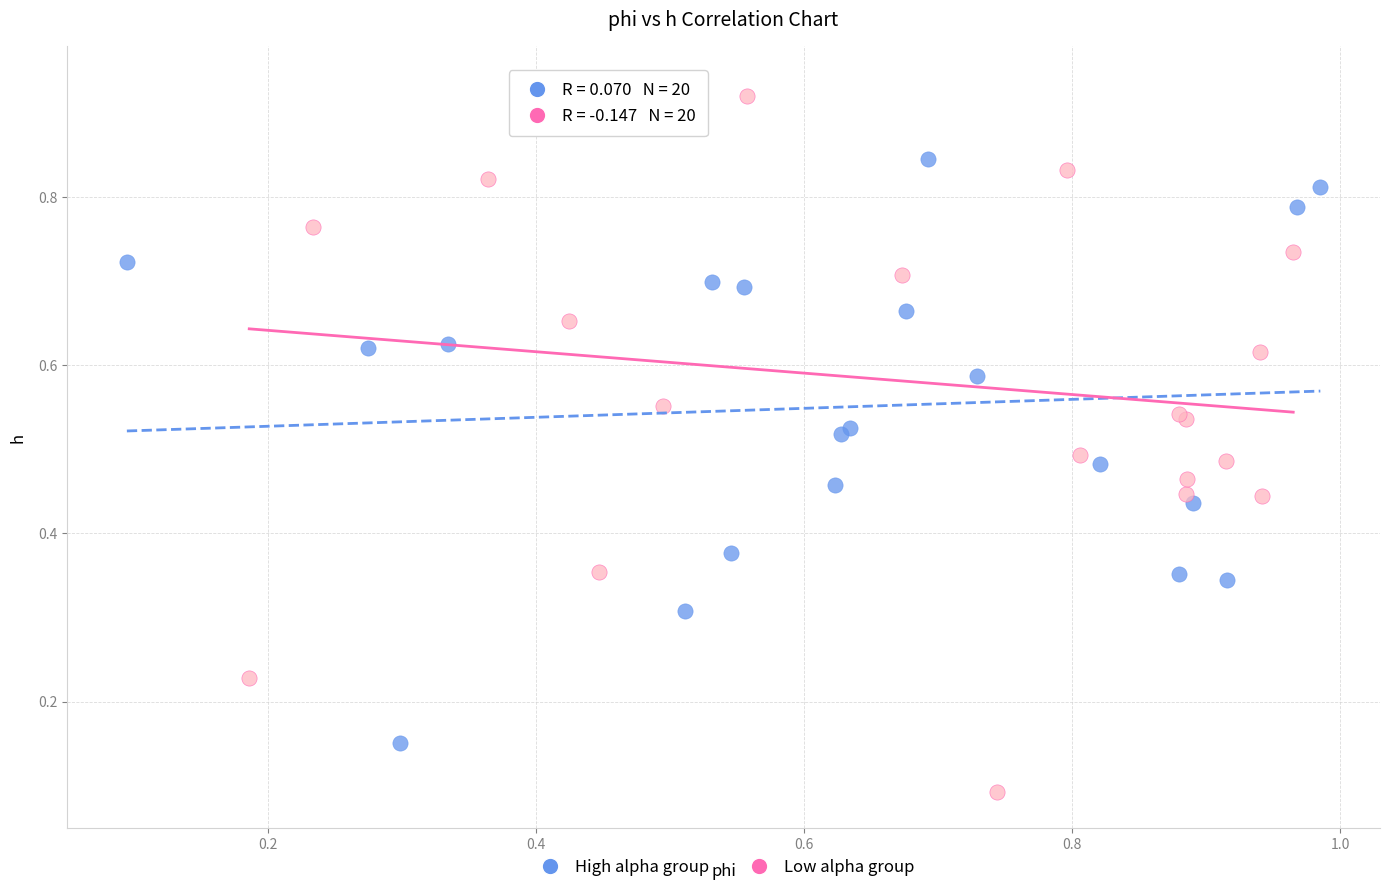

Which series contains the highest Y value?

Low alpha group